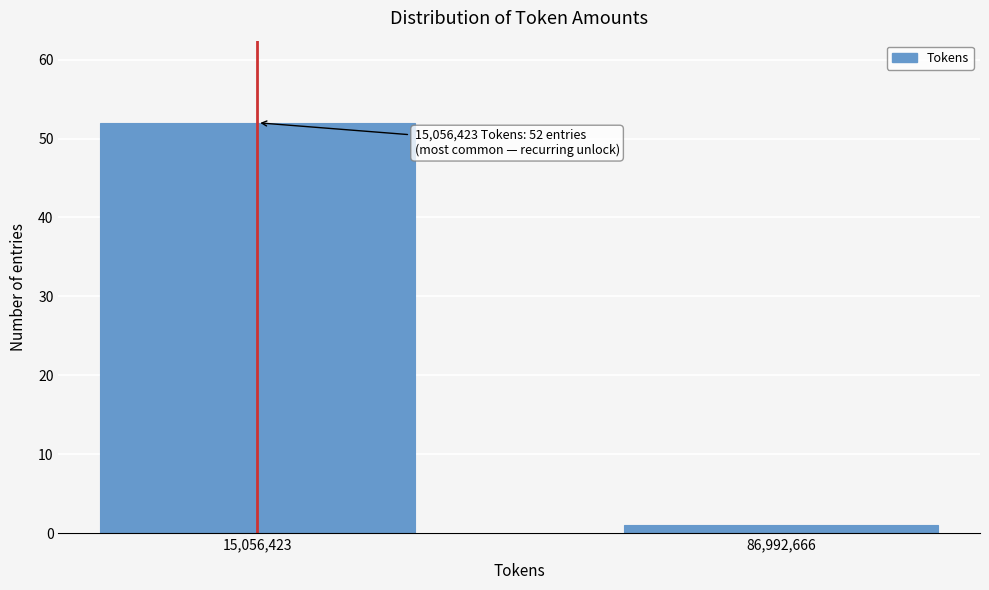

Reading left to right, extract all data points from this chart.

52	1